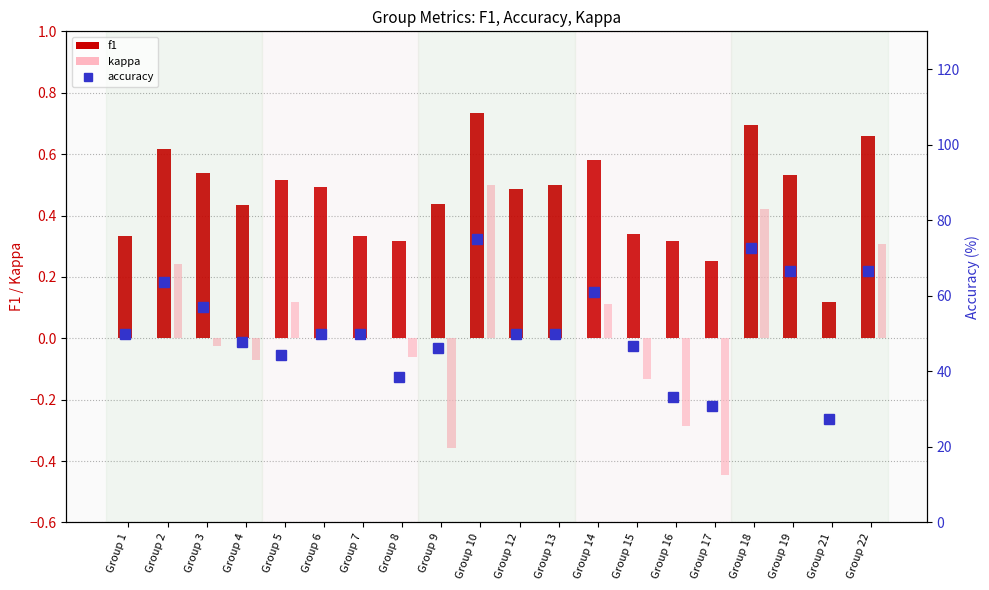

What are all the series names shown in the legend?

f1, kappa, accuracy